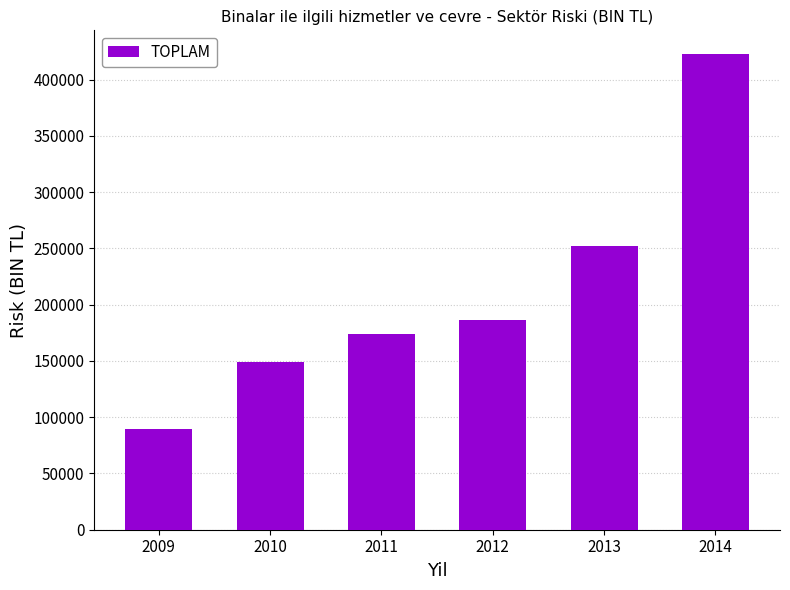

Approximately how many times larger is the value at 2014 compared to 2012?

2.3